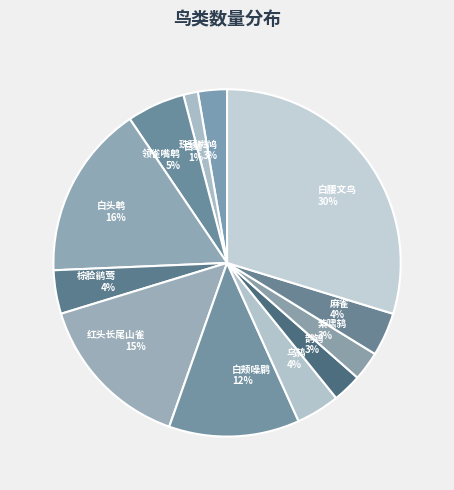

To the nearest percent, what portion does 红头长尾山雀 represent?

15%